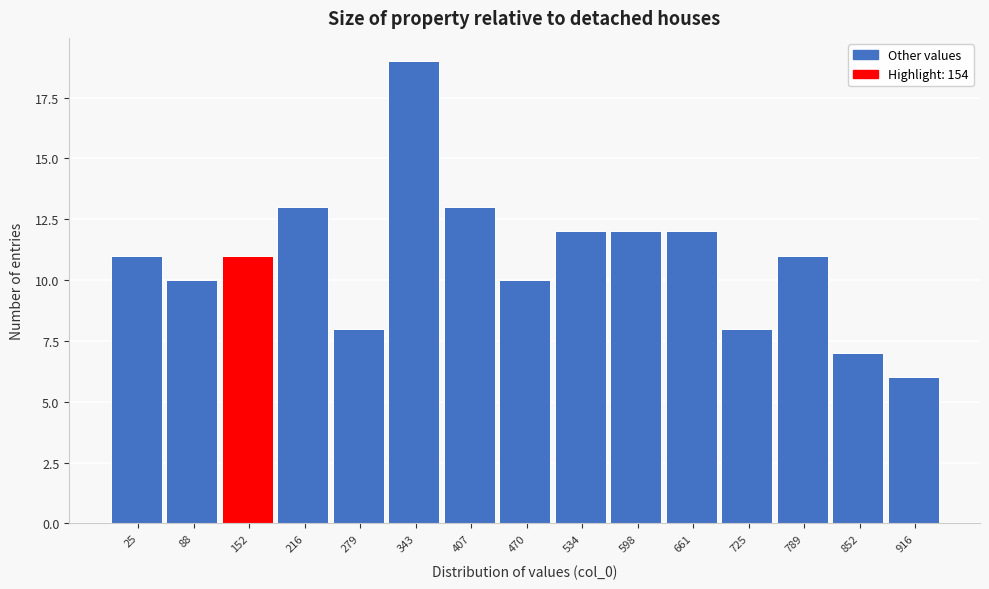

Reading right to left, transcribe all the data shown in this chart.

916=6	852=7	789=11	725=8	661=12	598=12	534=12	470=10	407=13	343=19	279=8	216=13	152=11	88=10	25=11